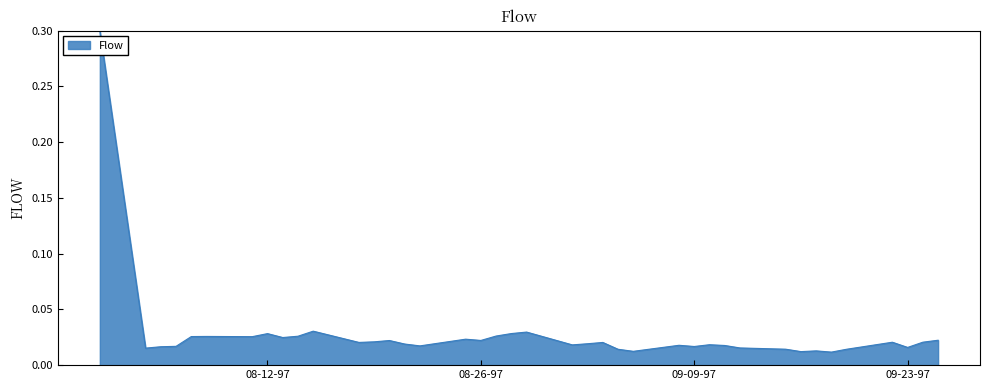

What is the greatest value displayed?

0.3